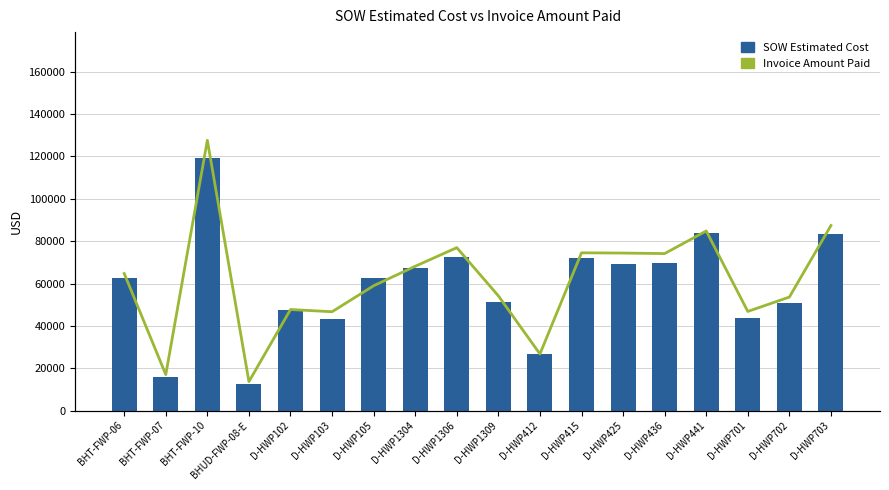

The SOW Estimated Cost series shows 16714.6 at D-HWP703. True or false?

False